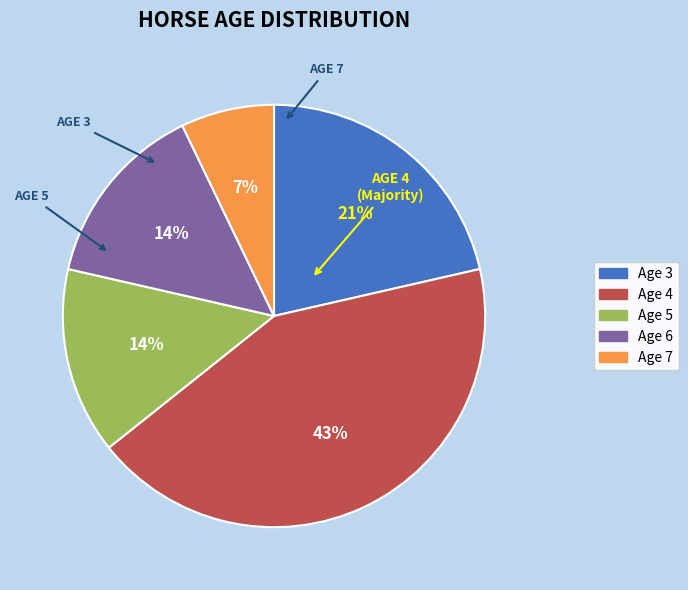

Is it true that Age 4 is 32% of the pie?

False